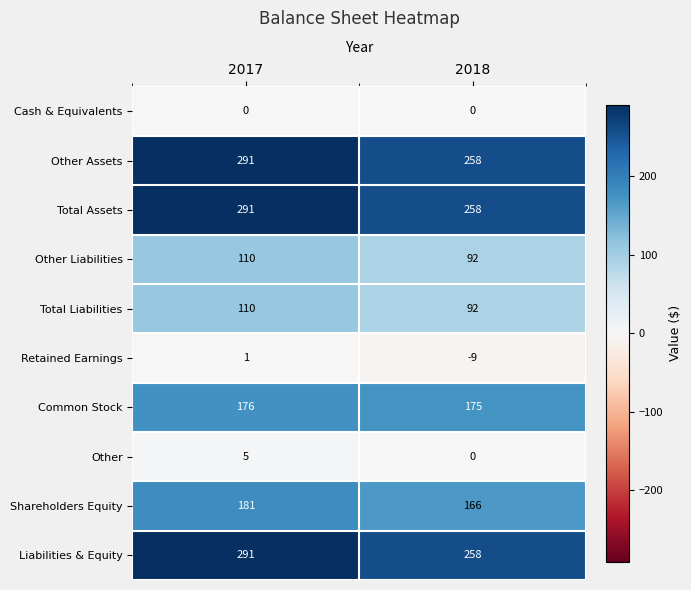

Count the number of categories in the chart.

2